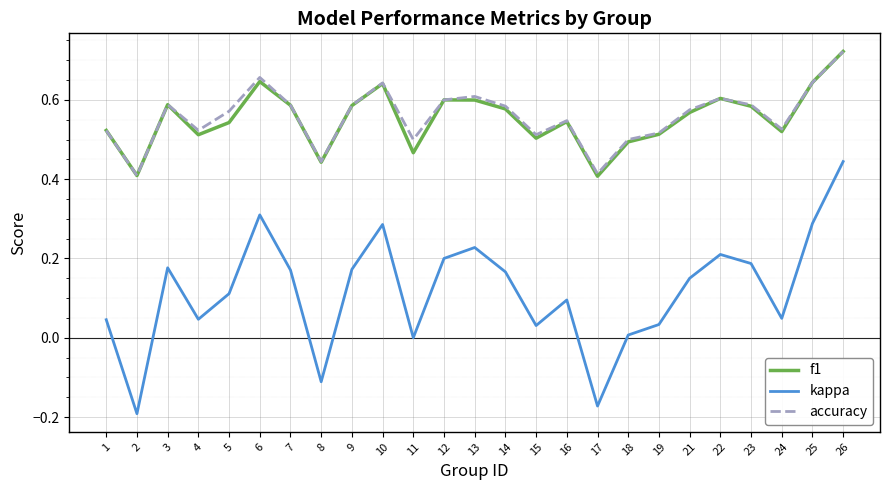

Which series has the widest spread of values?

kappa